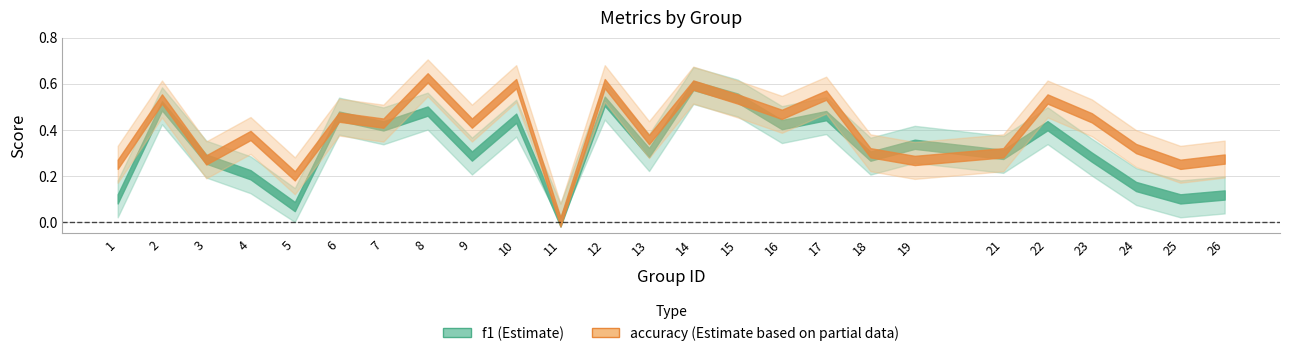

List the series in order of their overall mean, highest first.

accuracy, f1